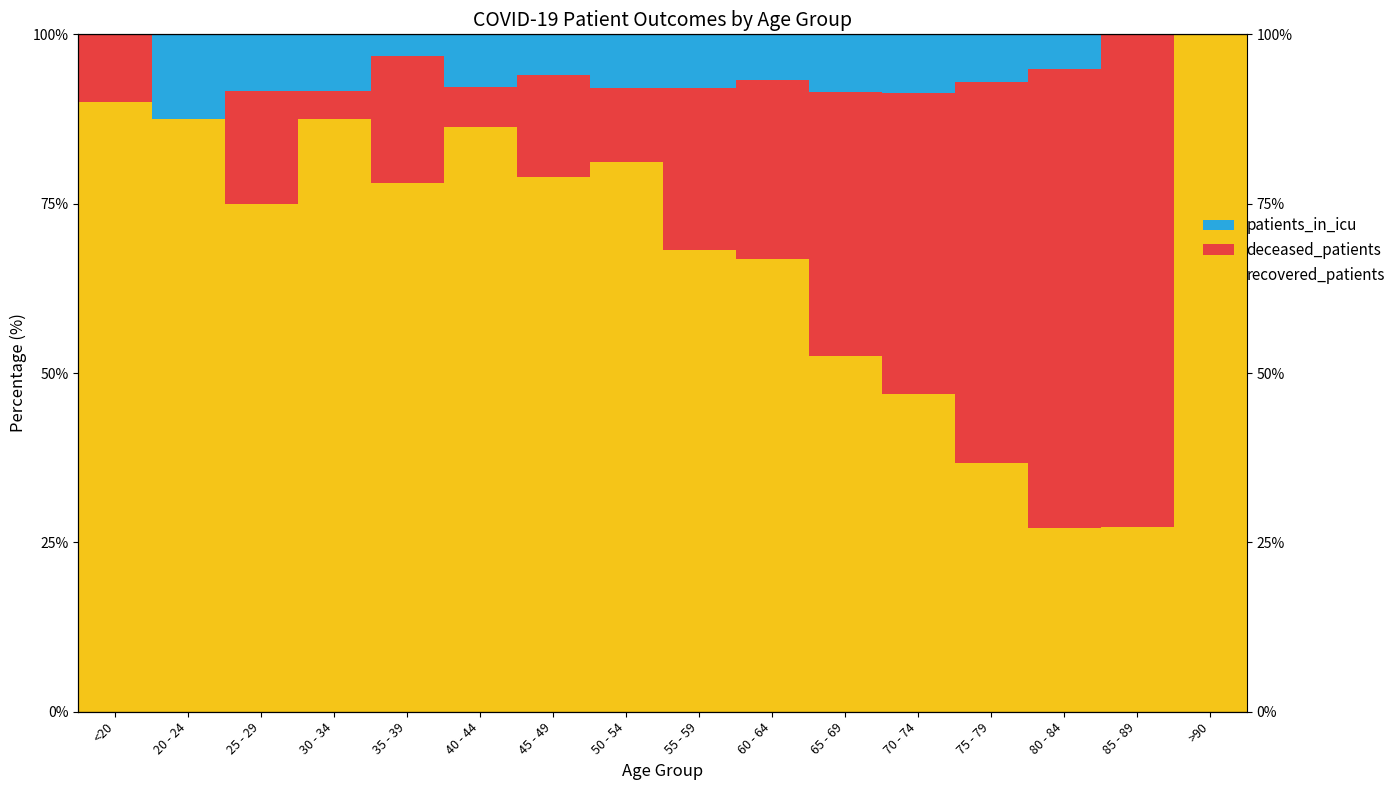

True or false: recovered_patients has a value of 100.0 at >90.

True